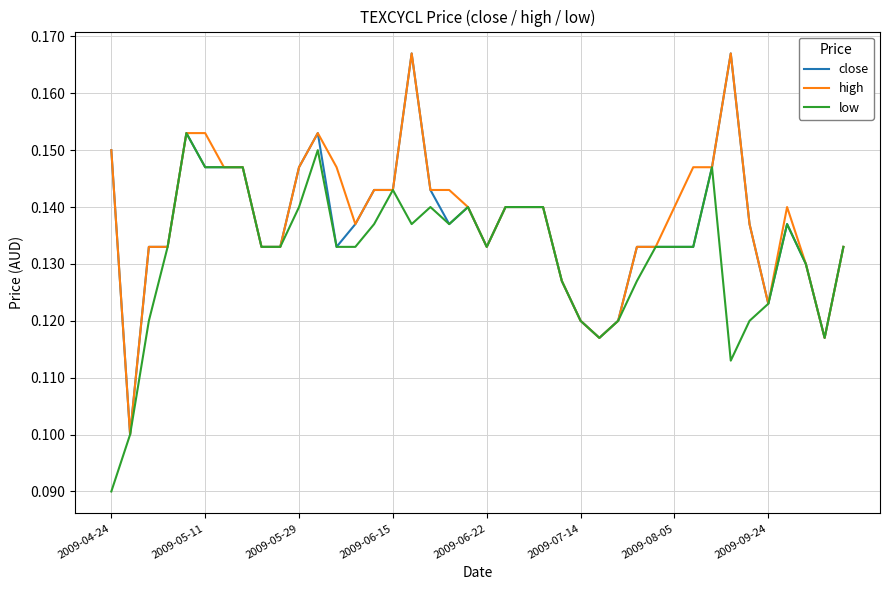

Does the chart have visible grid lines?

Yes